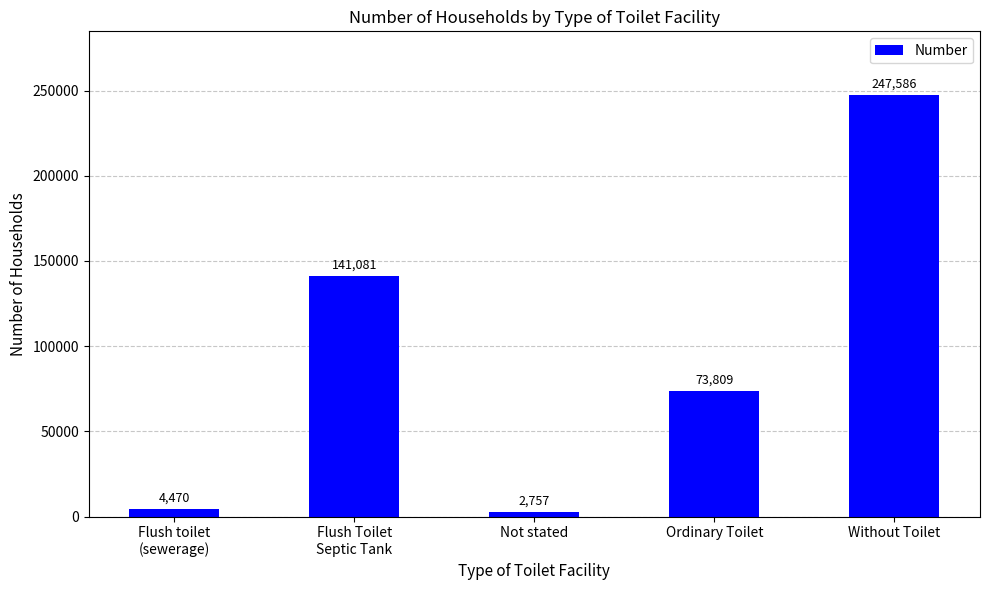

What is the sum of the values at Without Toilet and Ordinary Toilet?

321395